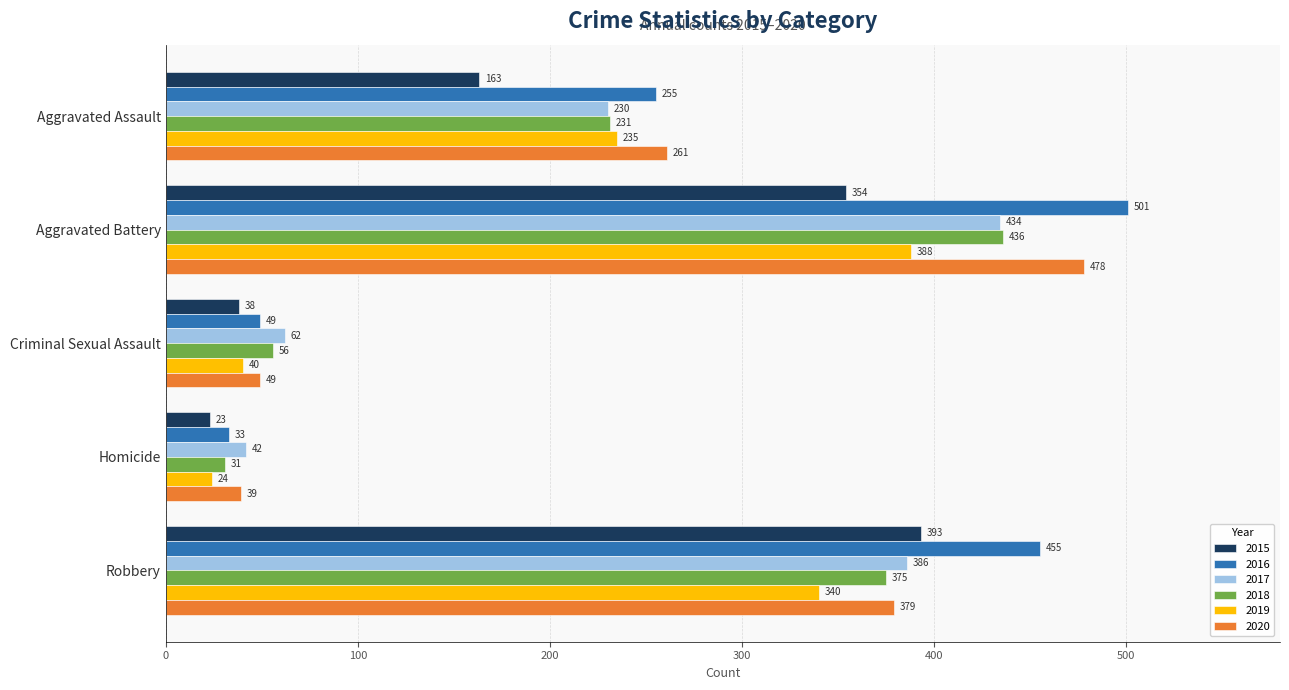

Which series has the widest spread of values?

2016